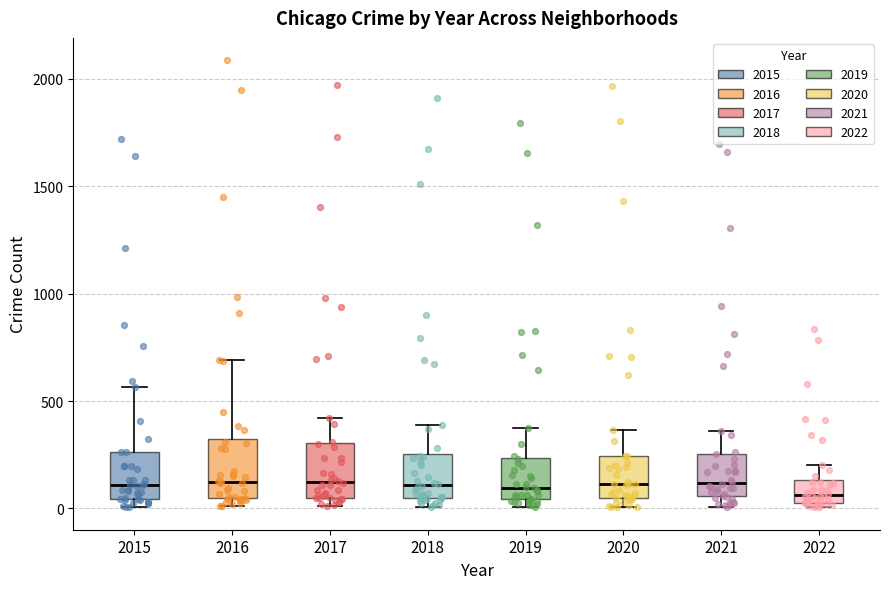

Reading left to right, read every box against the y-axis: the position of its median line, the range the box covers, and the ends of its whiskers. The values are not printed on the chart, so give them approximately, as read against the axis.

2015: median 100, box 50 to 250, whiskers 0 to 550
2016: median 150, box 50 to 300, whiskers 0 to 700
2017: median 100, box 50 to 300, whiskers 0 to 400
2018: median 100, box 50 to 250, whiskers 0 to 400
2019: median 100, box 50 to 250, whiskers 0 to 400
2020: median 100, box 50 to 250, whiskers 0 to 350
2021: median 100, box 50 to 250, whiskers 0 to 350
2022: median 50 (just above the box's lower edge), box 50 to 150, whiskers 0 to 200